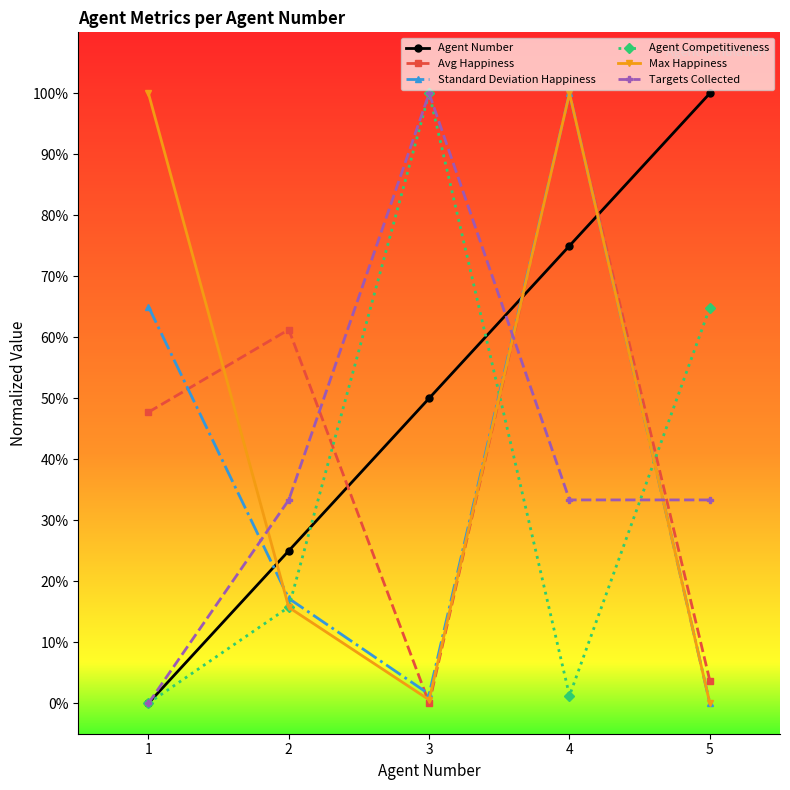

At 1, list the series in order from smallest to largest.

Agent Number, Agent Competitiveness, Targets Collected, Avg Happiness, Standard Deviation Happiness, Max Happiness